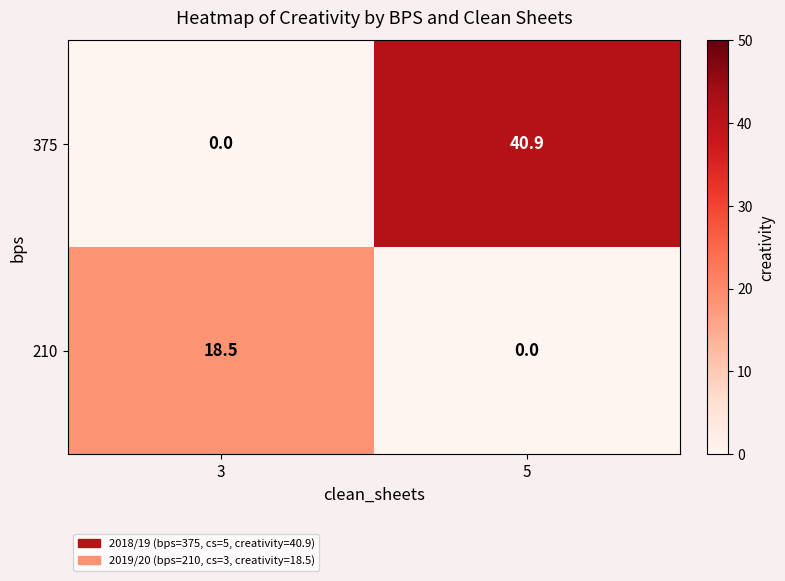

At which category does the chart reach its peak across all series?

5